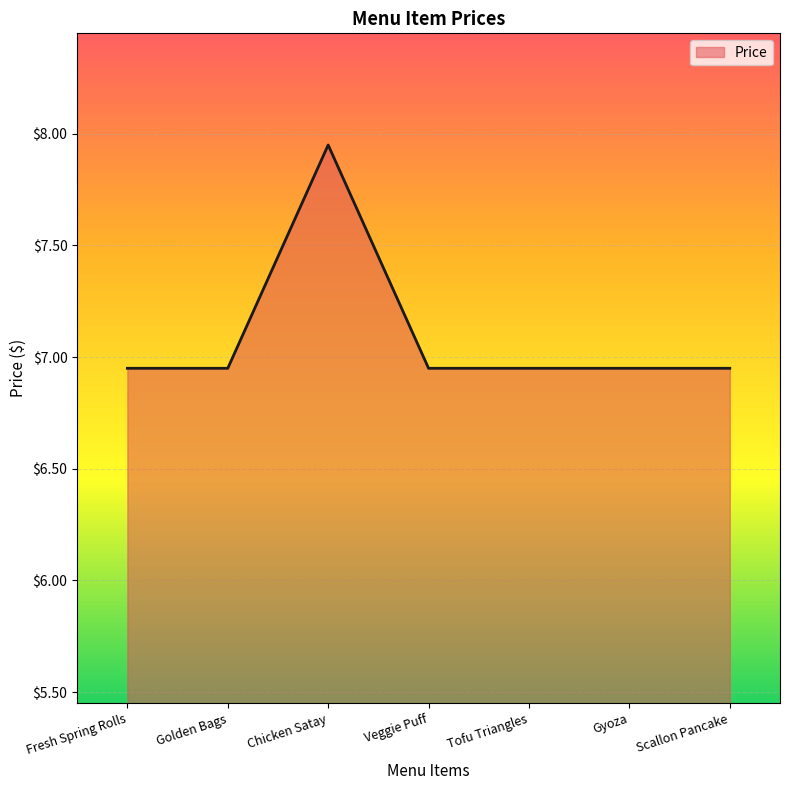

What position from the left is Gyoza?

6